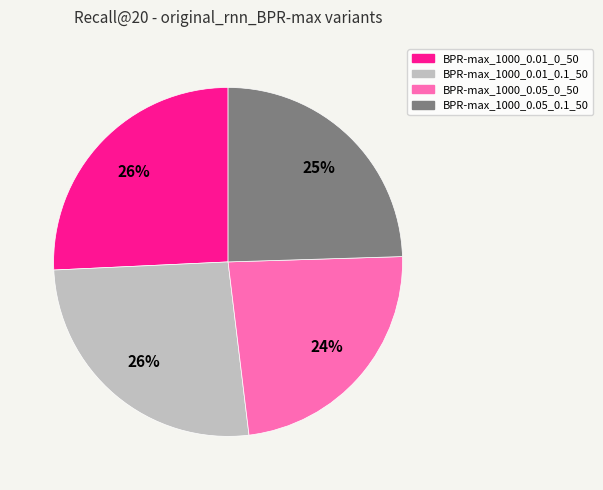

How many segments does this pie chart have?

4